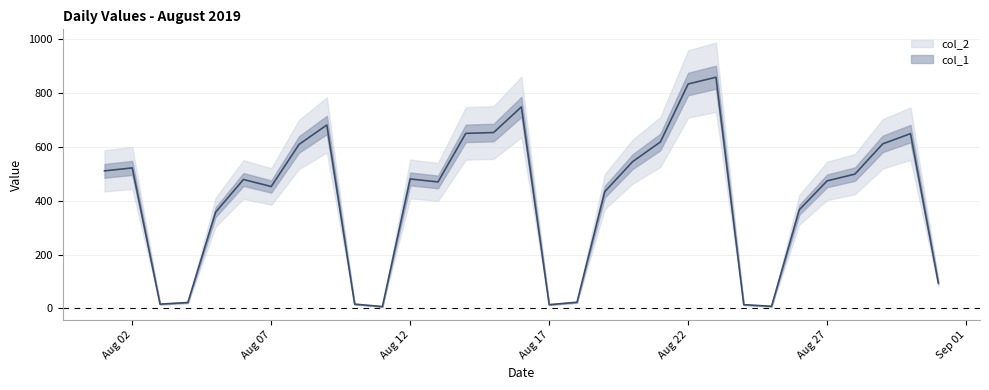

What is the ratio of the value at 28/08/2019 to the value at 19/08/2019?

1.2